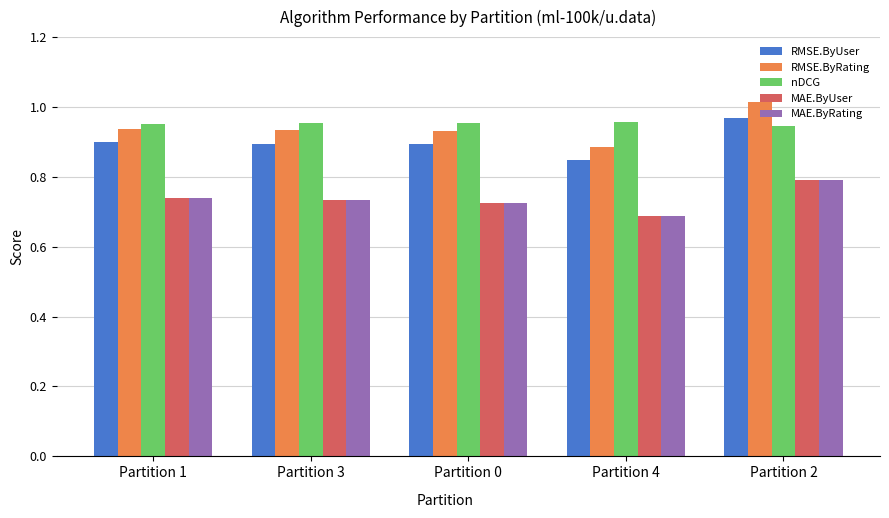

What is the label of the 5th bar from the left?

Partition 2